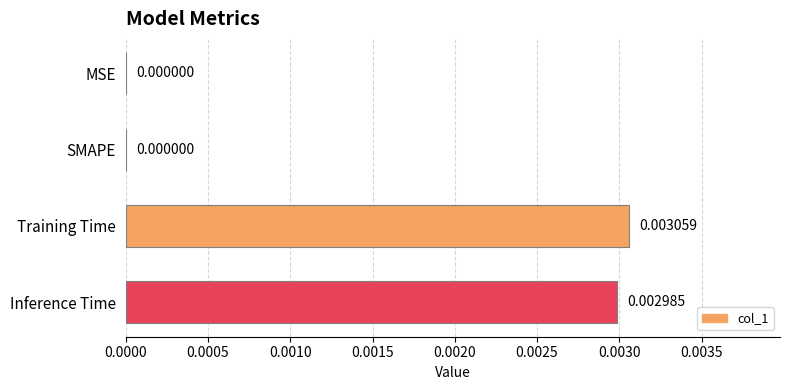

Are the bars grouped side by side (vs. stacked)?

No